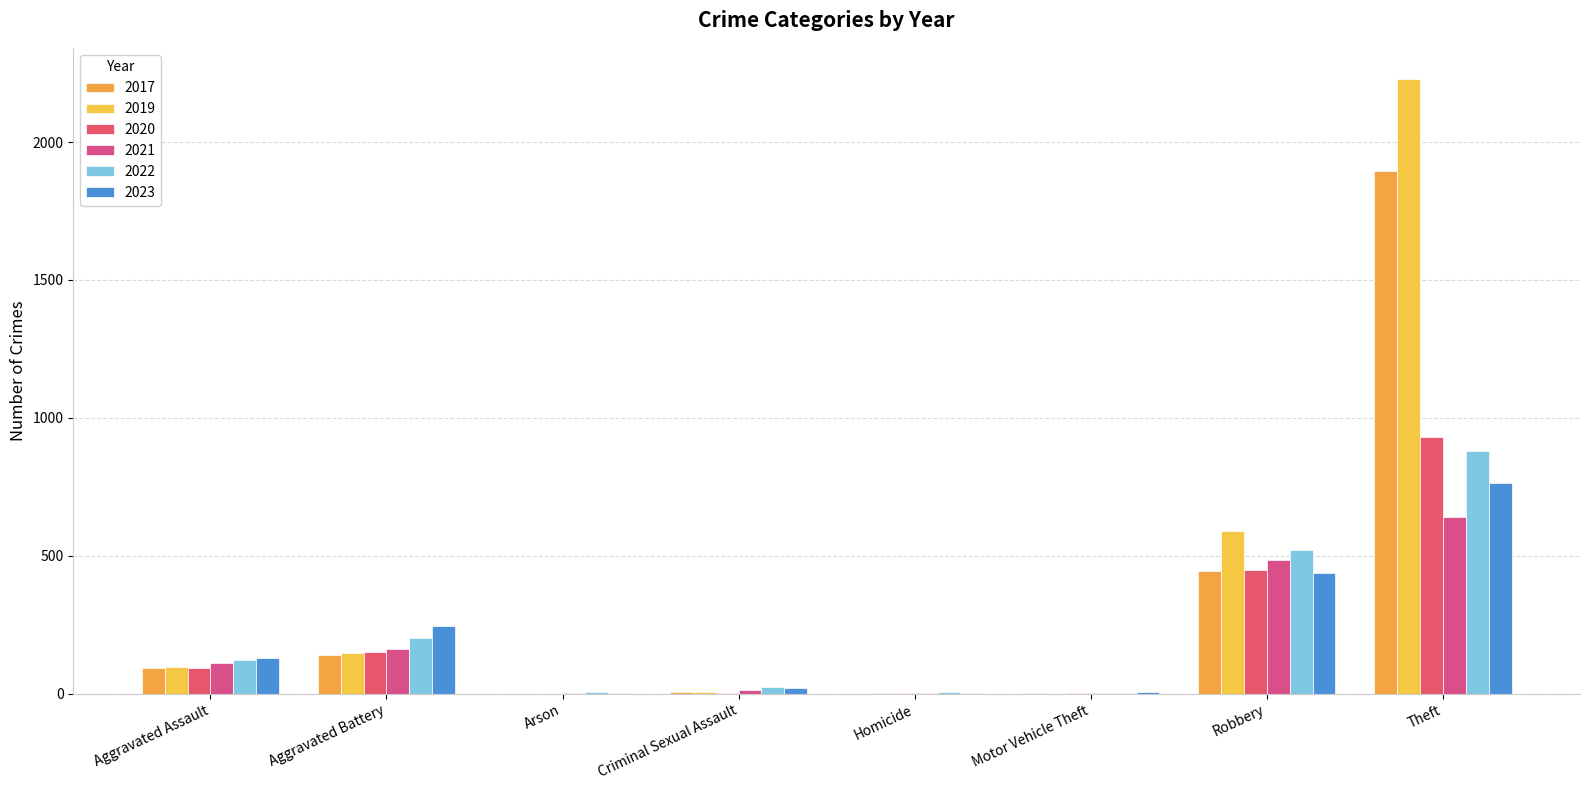

True or false: 2021 has a value of 2 at Arson.

True